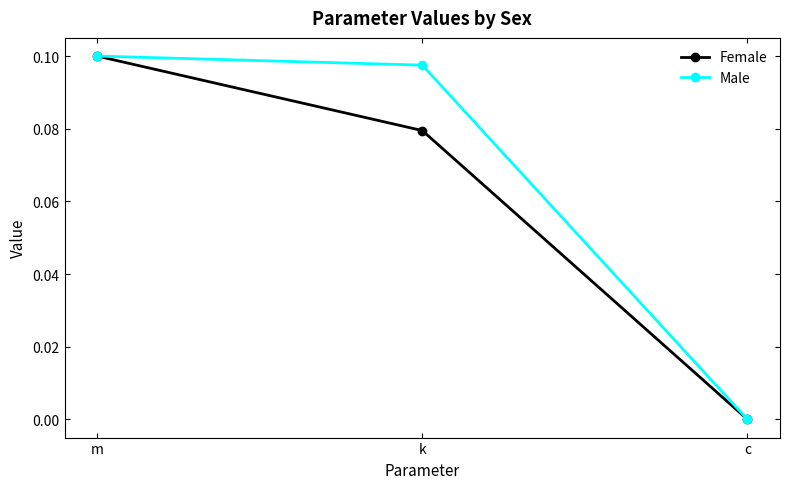

Which series has the largest total across all categories?

Male